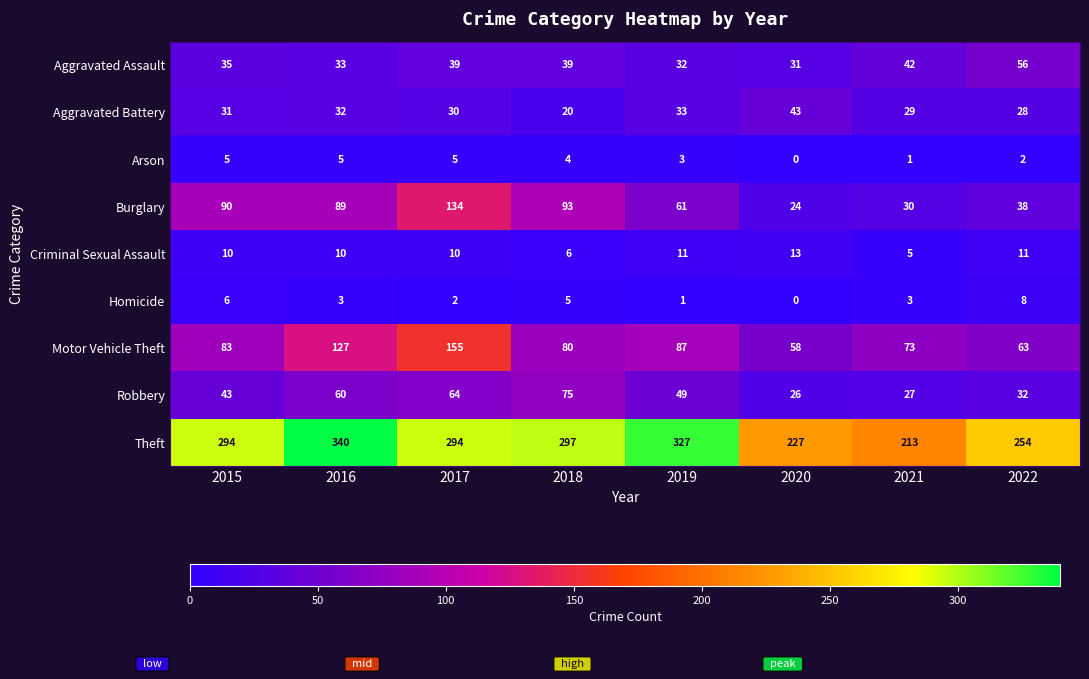

How many data points in Burglary are less than 89?

4